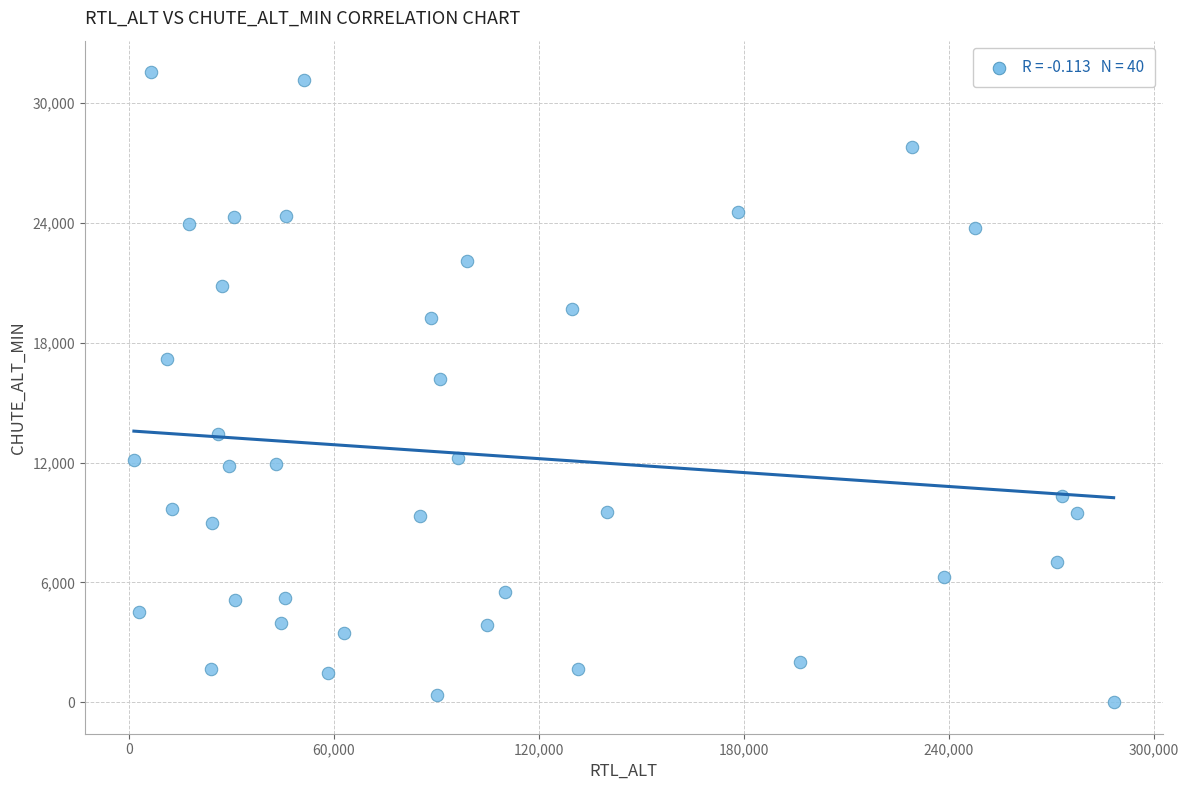

What is the range of X values (max minus min)?

286813